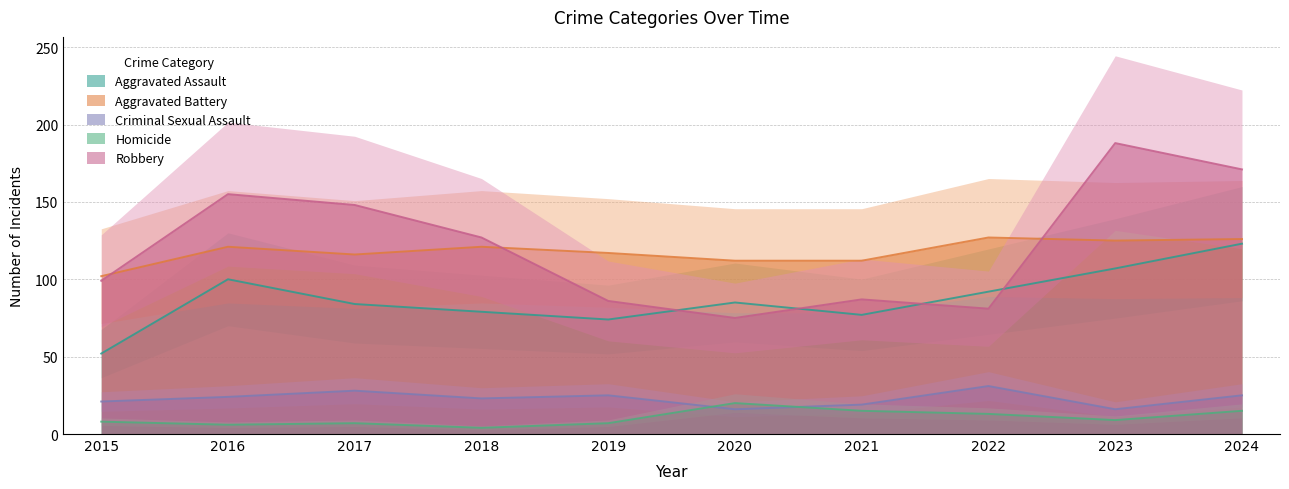

The value of Aggravated Battery at 2016 is 121. True or false?

True